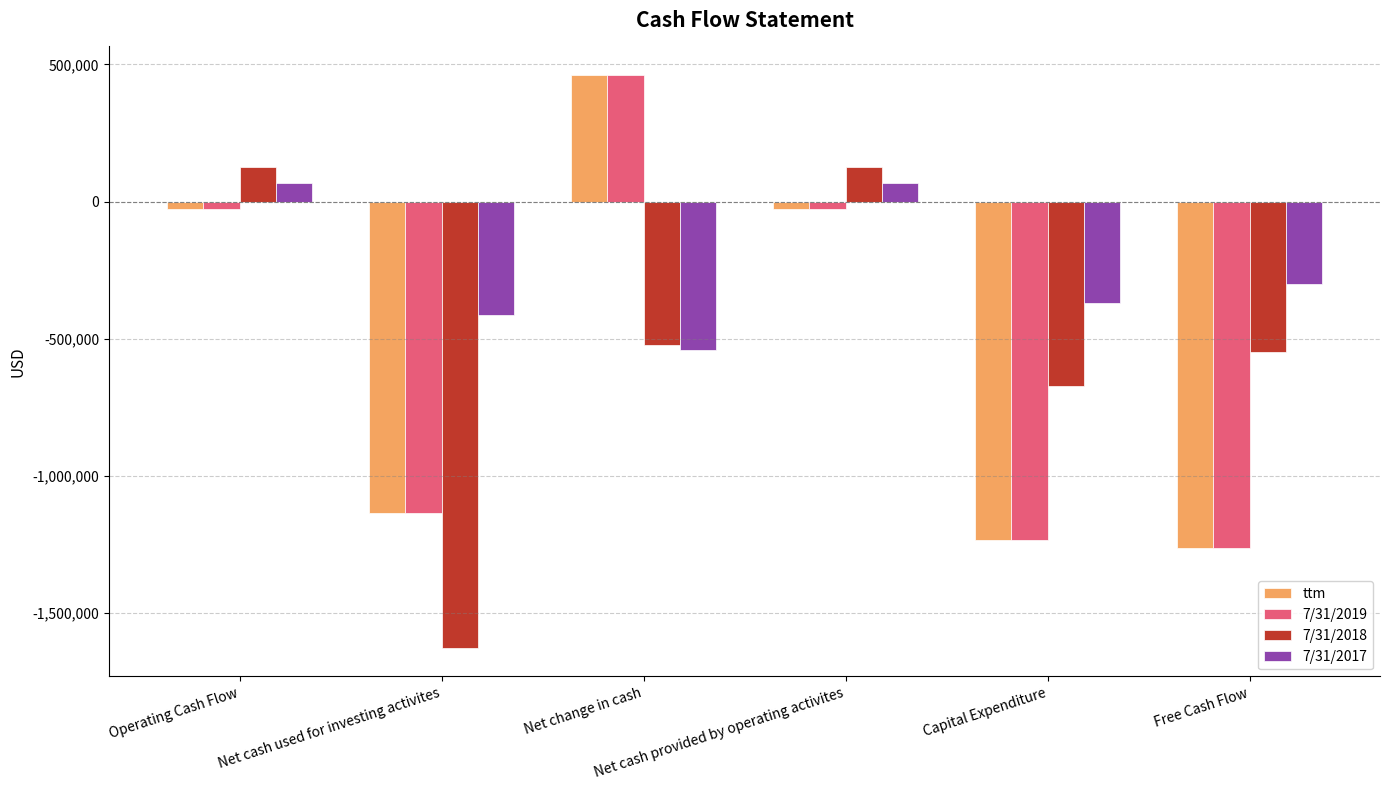

Are the bars grouped side by side (vs. stacked)?

Yes